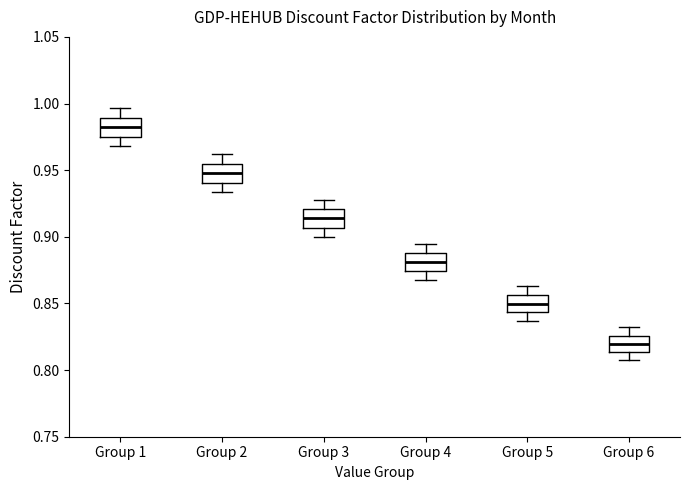

Where is the upper edge of the box for Group 4 on the y-axis? The values are not printed on the chart, so give them approximately, as read against the axis.

0.890